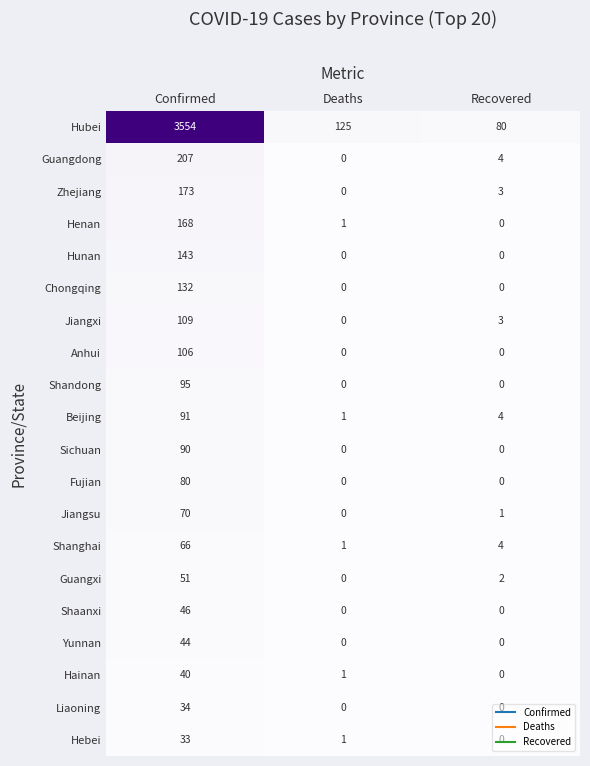

How many Anhui values are between 0 and 106?

3